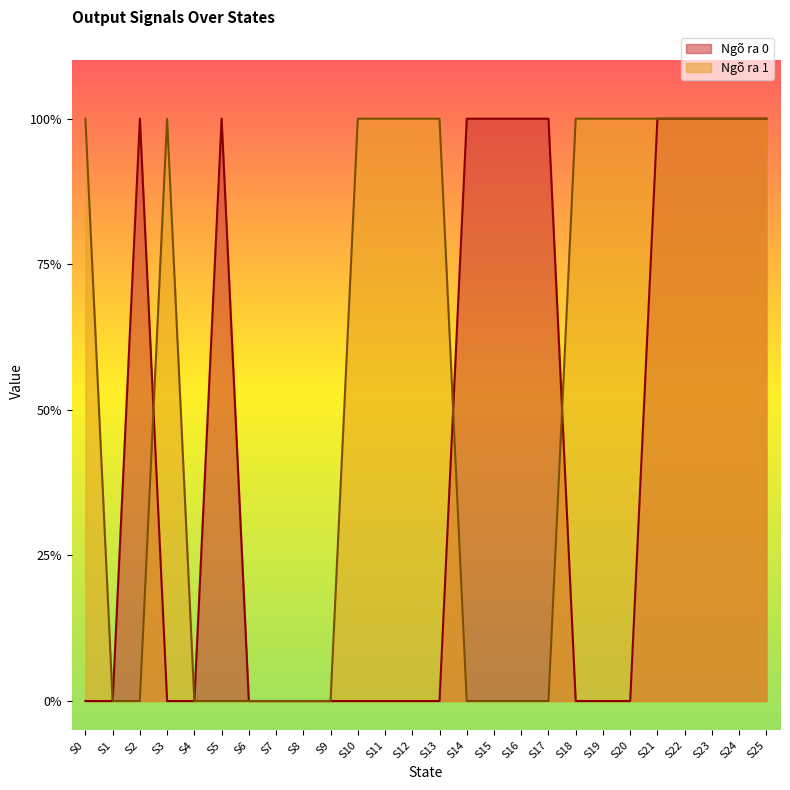

At which label is Ngõ ra 0 closest to 0?

S0